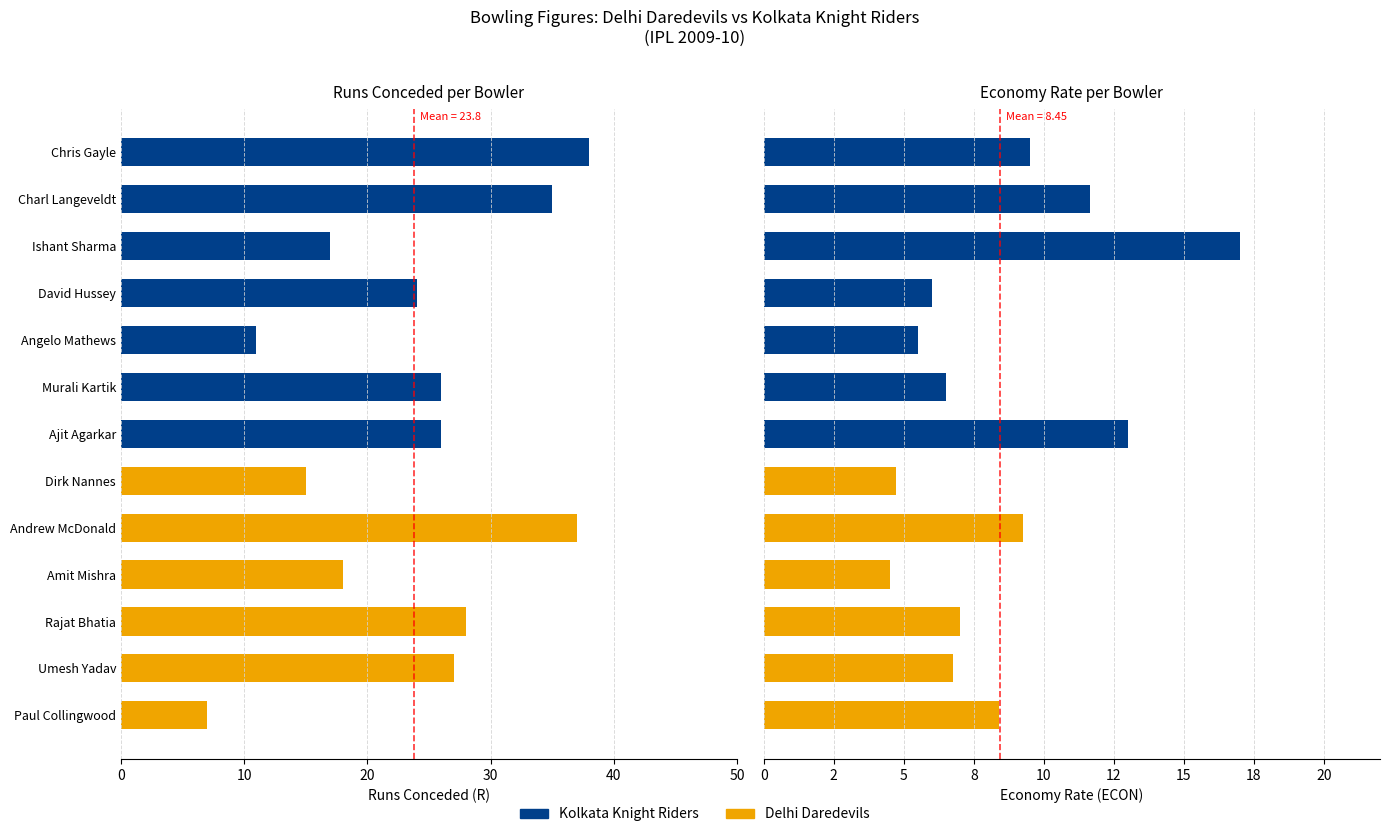

Reading right to left, transcribe all the data shown in this chart.

Kolkata Knight Riders: 0.0	0.0	0.0	0.0	0.0	0.0	13.0	6.5	5.5	6.0	17.0	11.7	9.5
Delhi Daredevils: 8.4	6.8	7.0	4.5	9.2	4.7	0.0	0.0	0.0	0.0	0.0	0.0	0.0